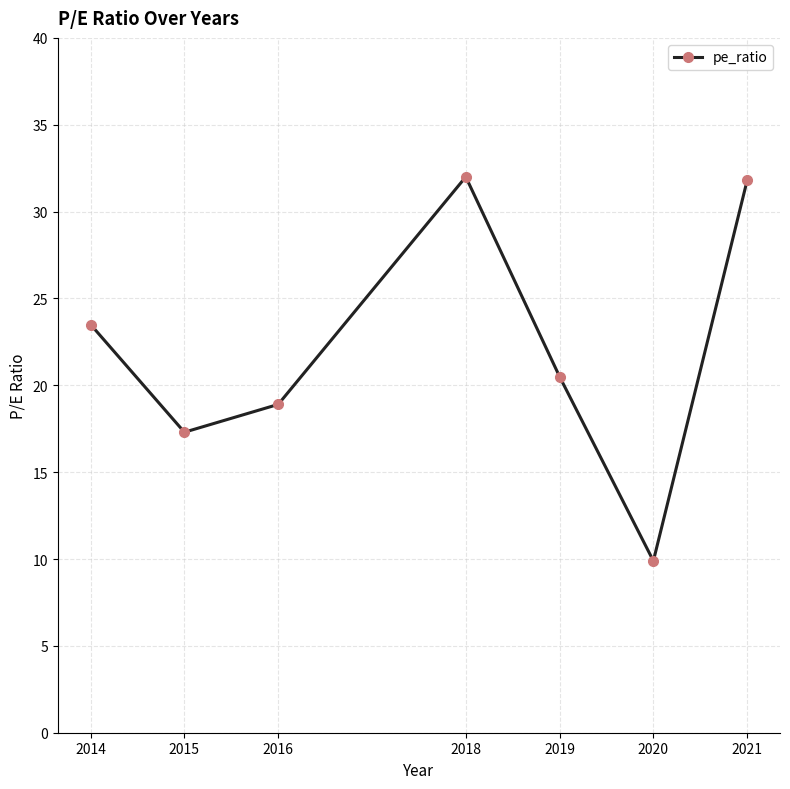

What is the change in value from 2016 to 2021?

+12.9